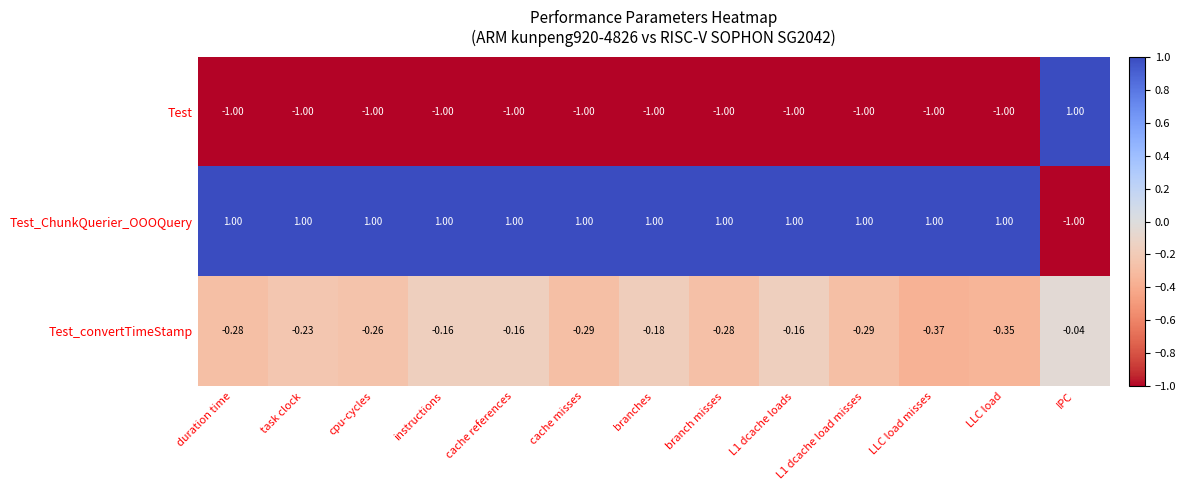

Which series has the largest total across all categories?

Test_ChunkQuerier_OOOQuery